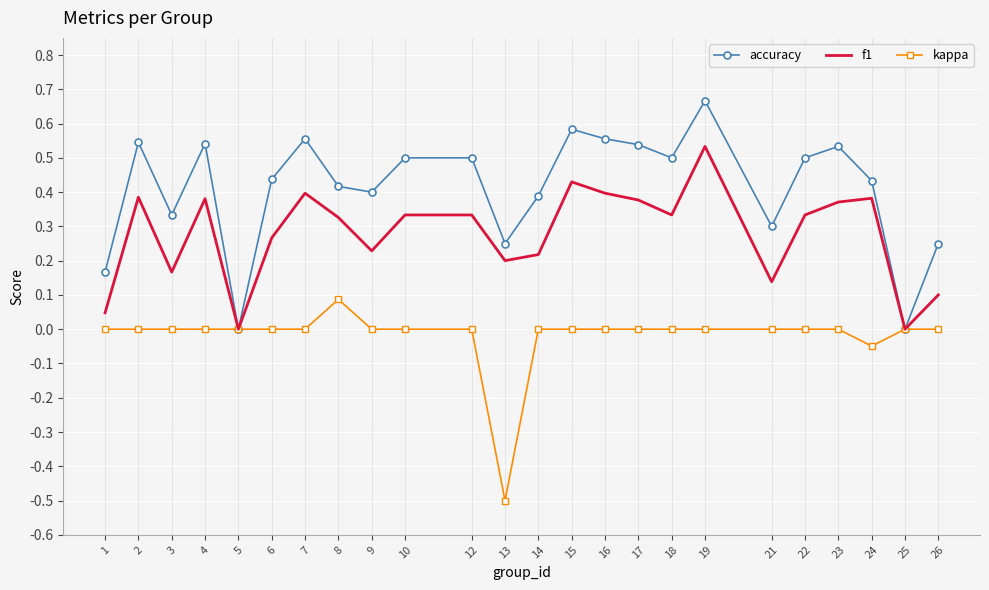

How many distinct data groups are displayed?

3